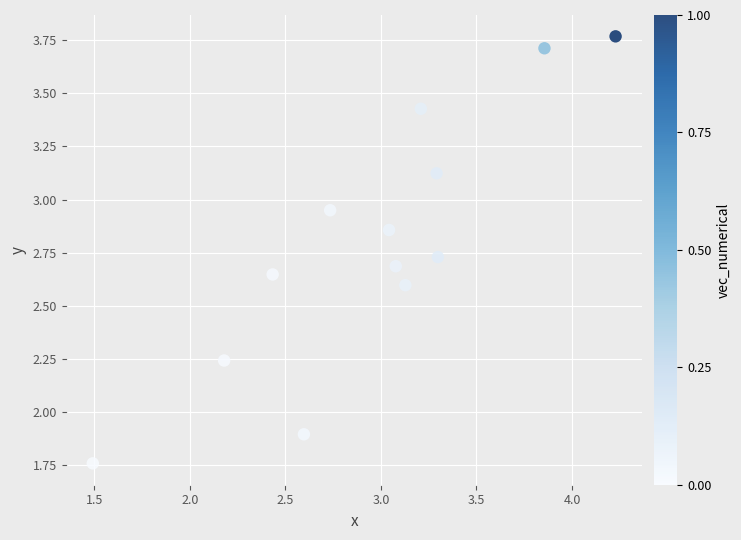

What Y value in the scatter plot is closest to 2?

1.9